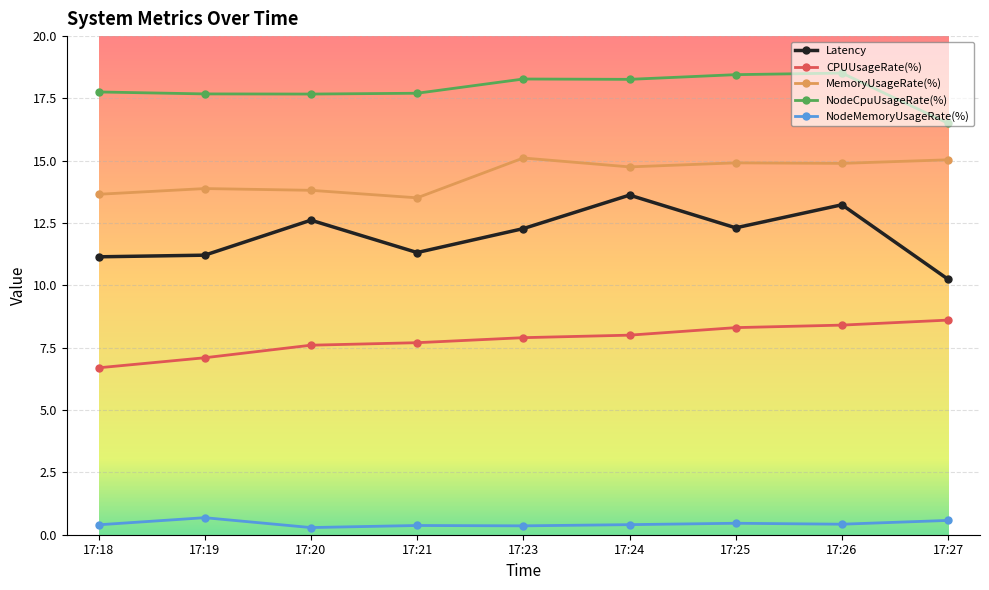

In MemoryUsageRate(%), how many points are higher than both neighbors (excluding endpoints)?

3